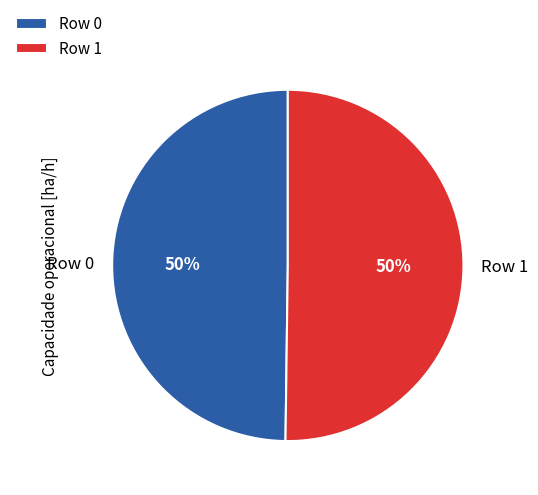

To the nearest percent, what is the combined percentage of Row 1 and Row 0?

100%